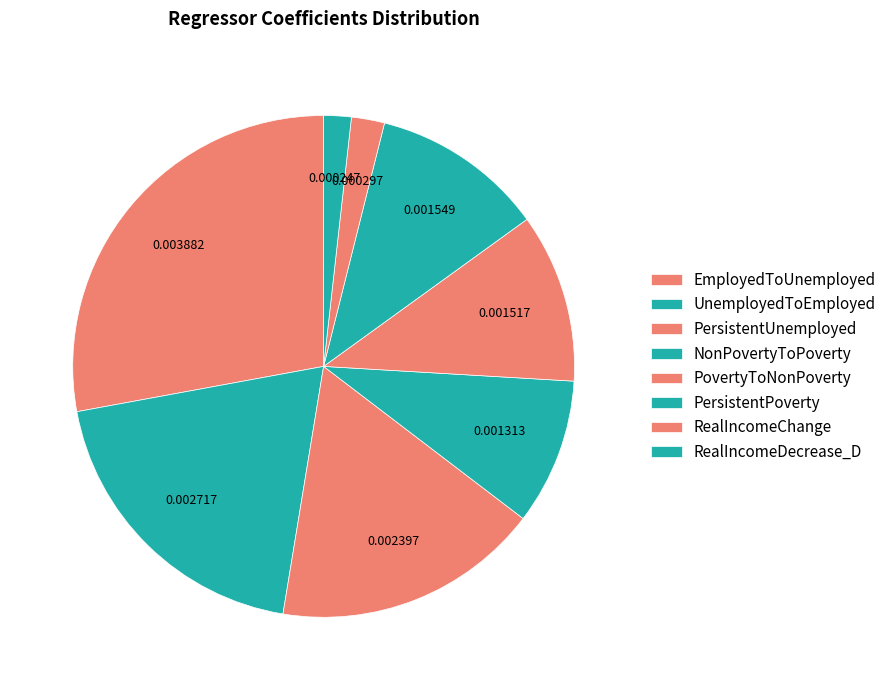

How many segments does this pie chart have?

8